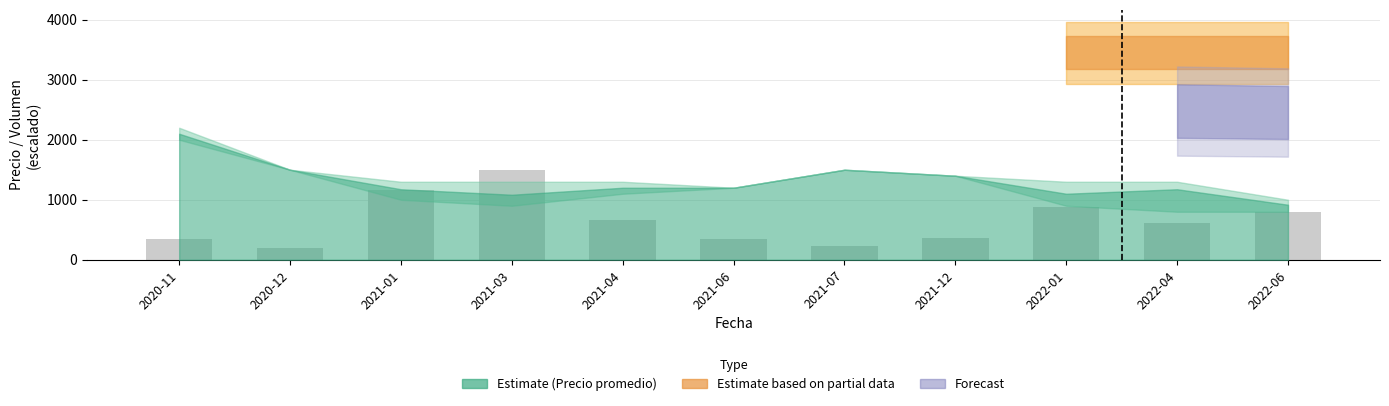

What is the difference between the values at 2022-04 and 2021-03?

888